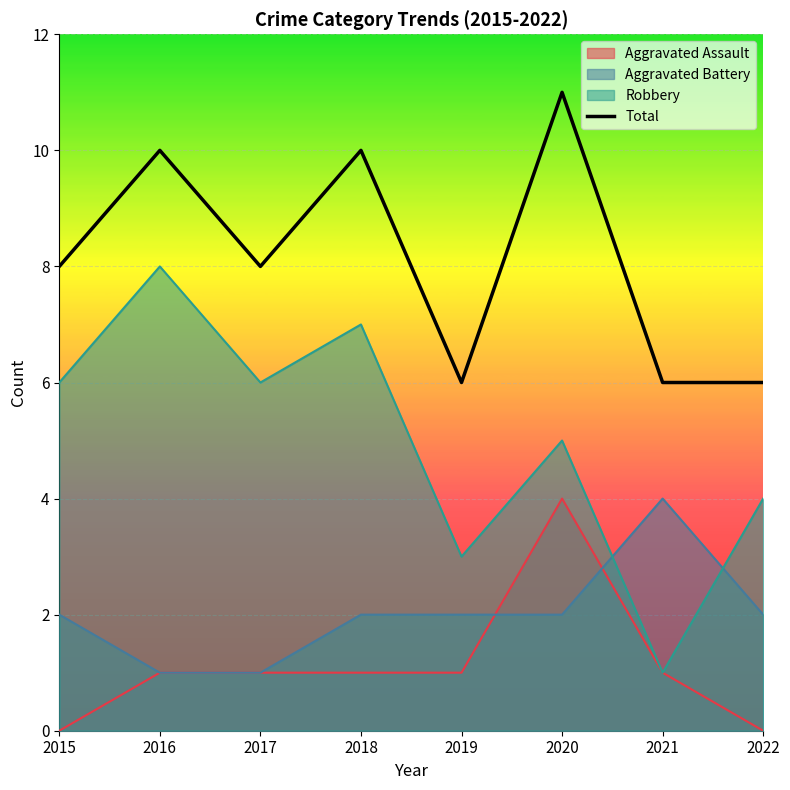

How many values are below 8?

3